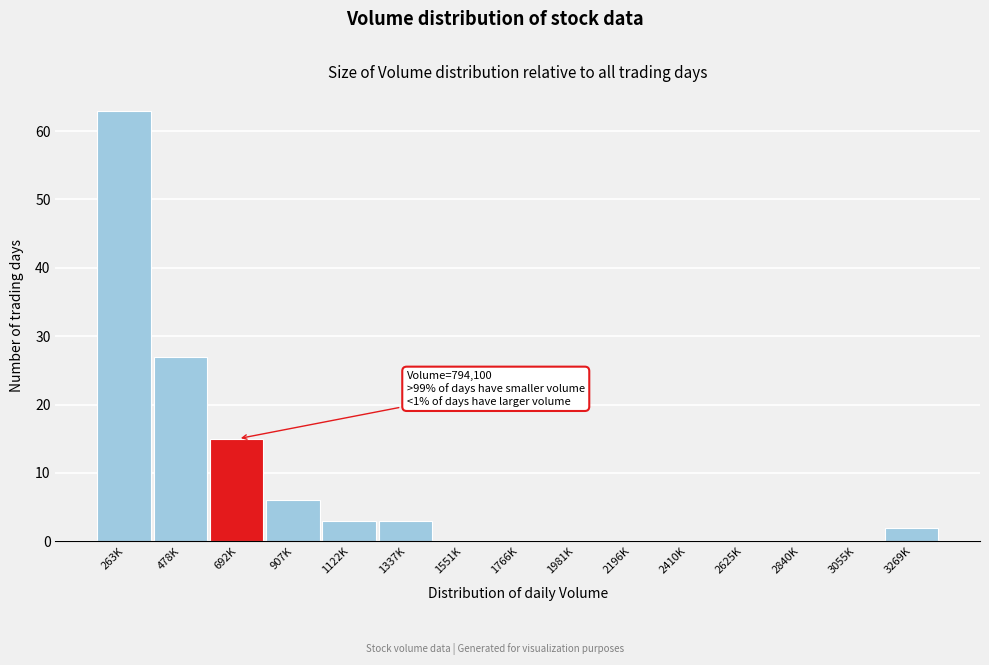

Reading left to right, list all the values displayed in this chart.

263K=63	478K=27	692K=15	907K=6	1122K=3	1337K=3	1551K=0	1766K=0	1981K=0	2196K=0	2410K=0	2625K=0	2840K=0	3055K=0	3269K=2